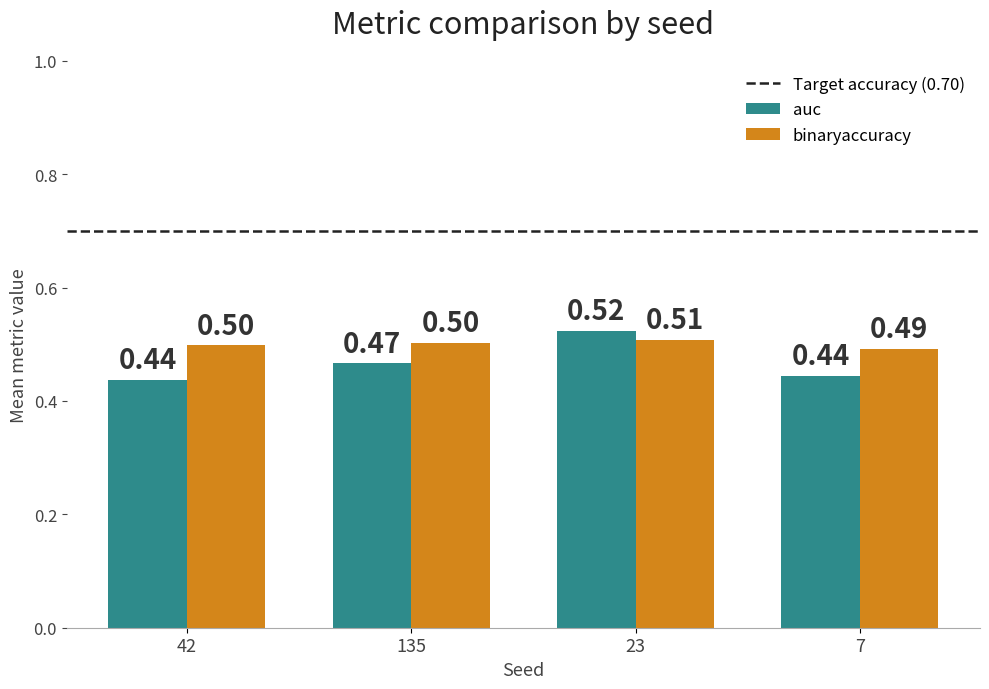

What is the sum of the binaryaccuracy values at 7 and 135?

1.0